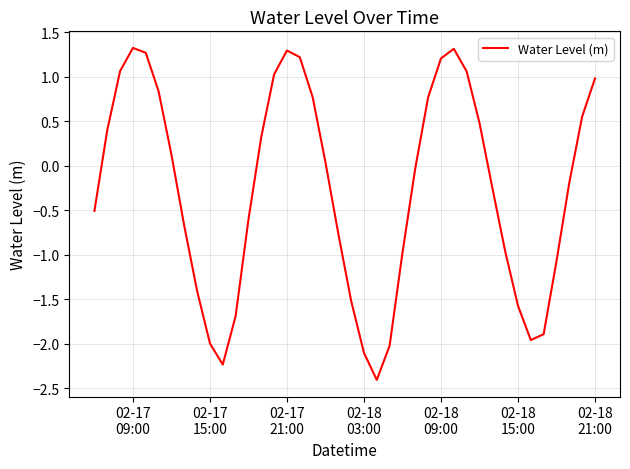

What is the maximum value shown in the chart?

1.3